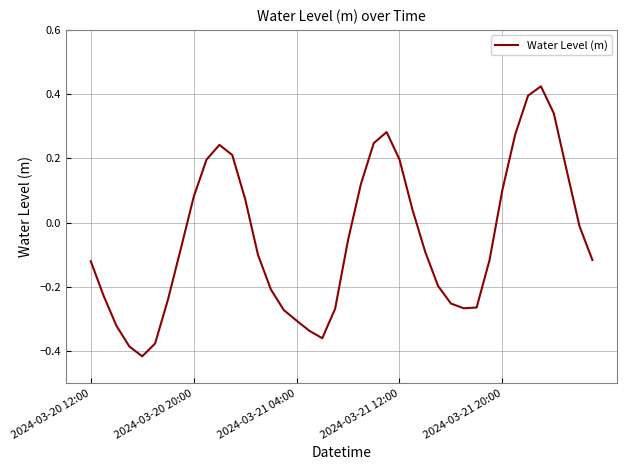

How many negative values are there?

24